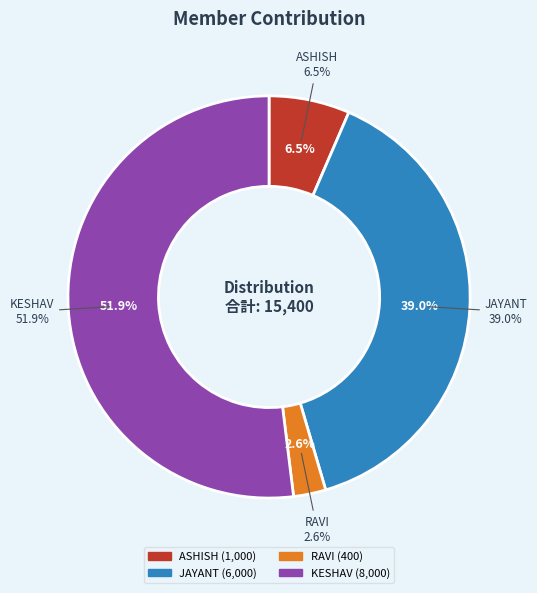

Approximately how many times larger is the value at ASHISH compared to RAVI?

2.5